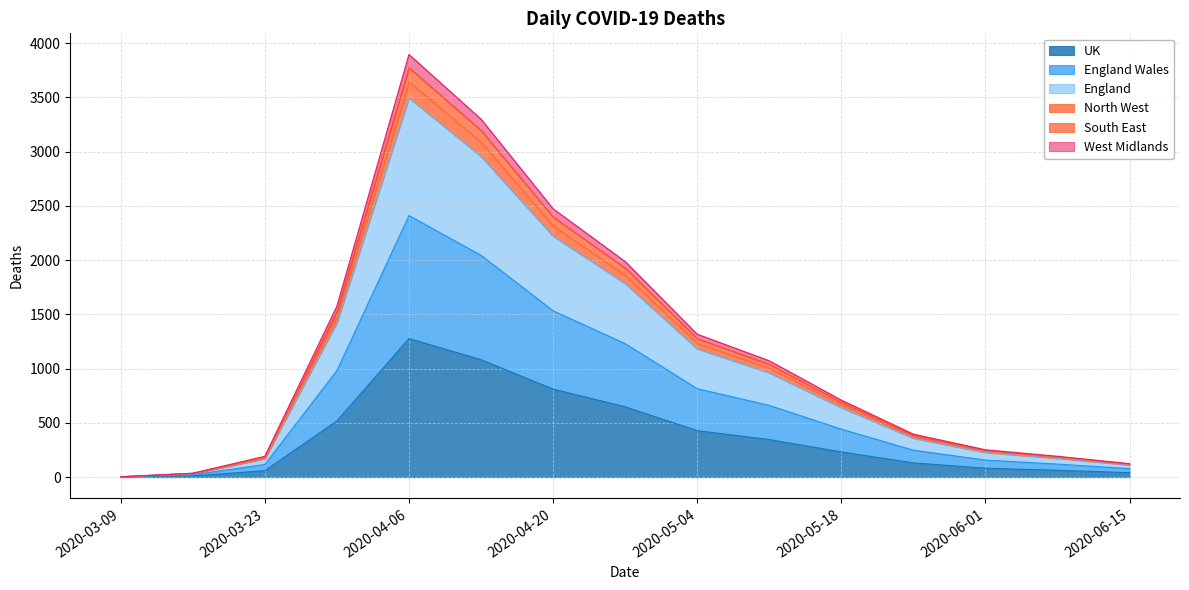

How many categories are shown in the chart?

15